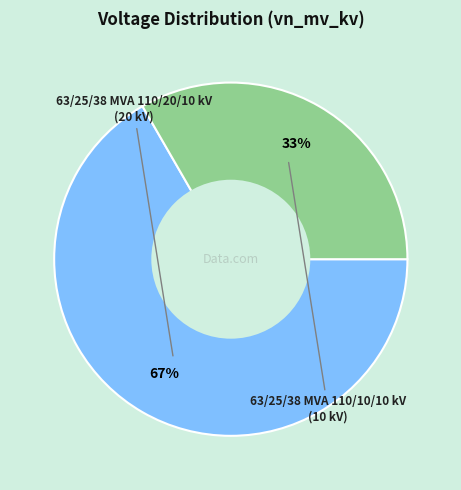

To the nearest percent, what is the average slice percentage?

50%